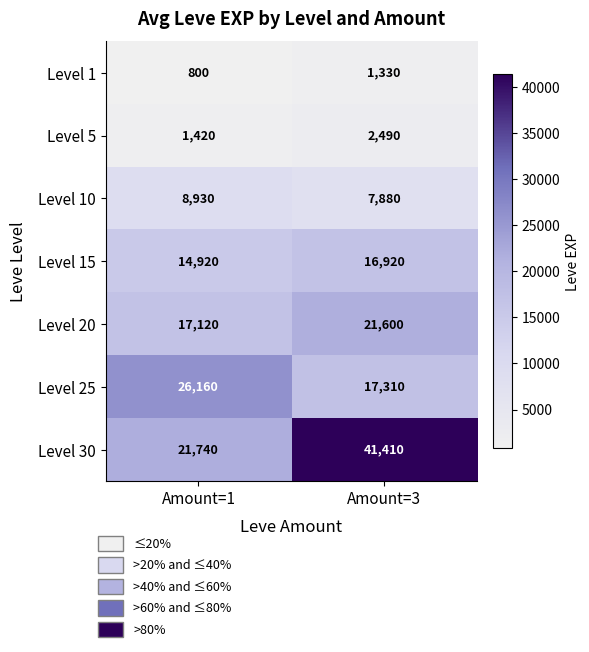

What is the average value of the Level 30 series?

31575